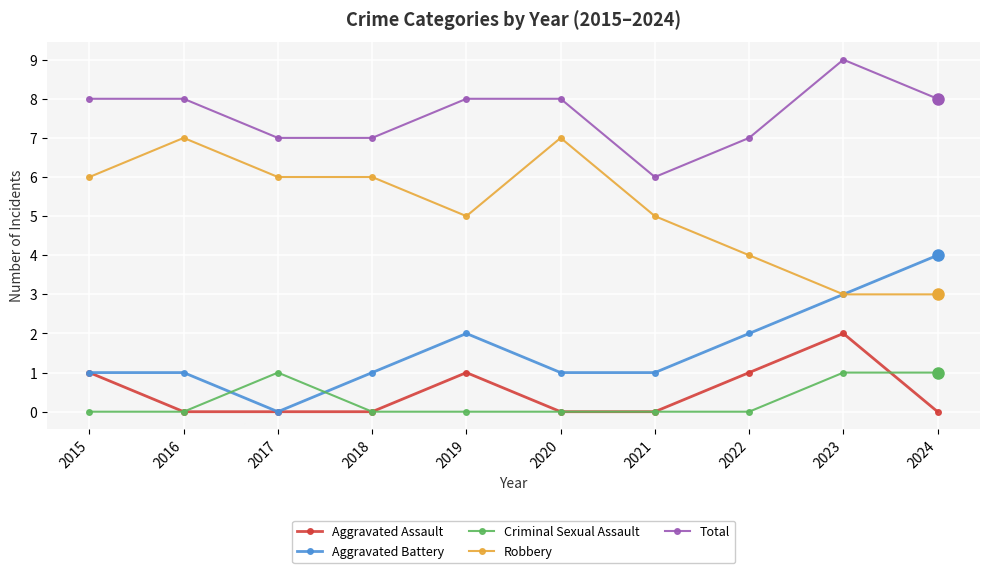

Does the chart display data point markers on the line(s)?

Yes